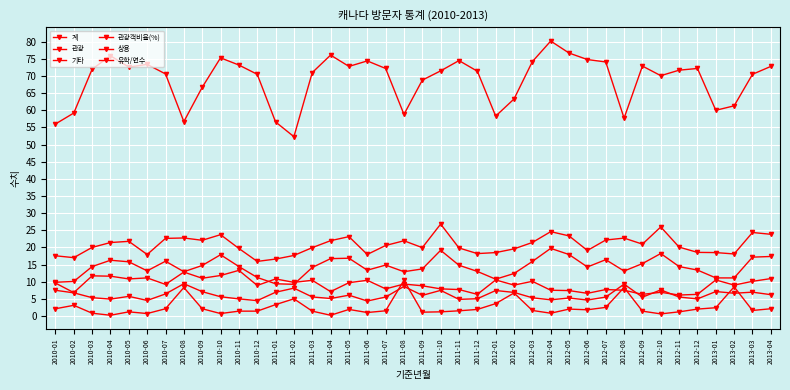

How many series are shown in this chart?

6